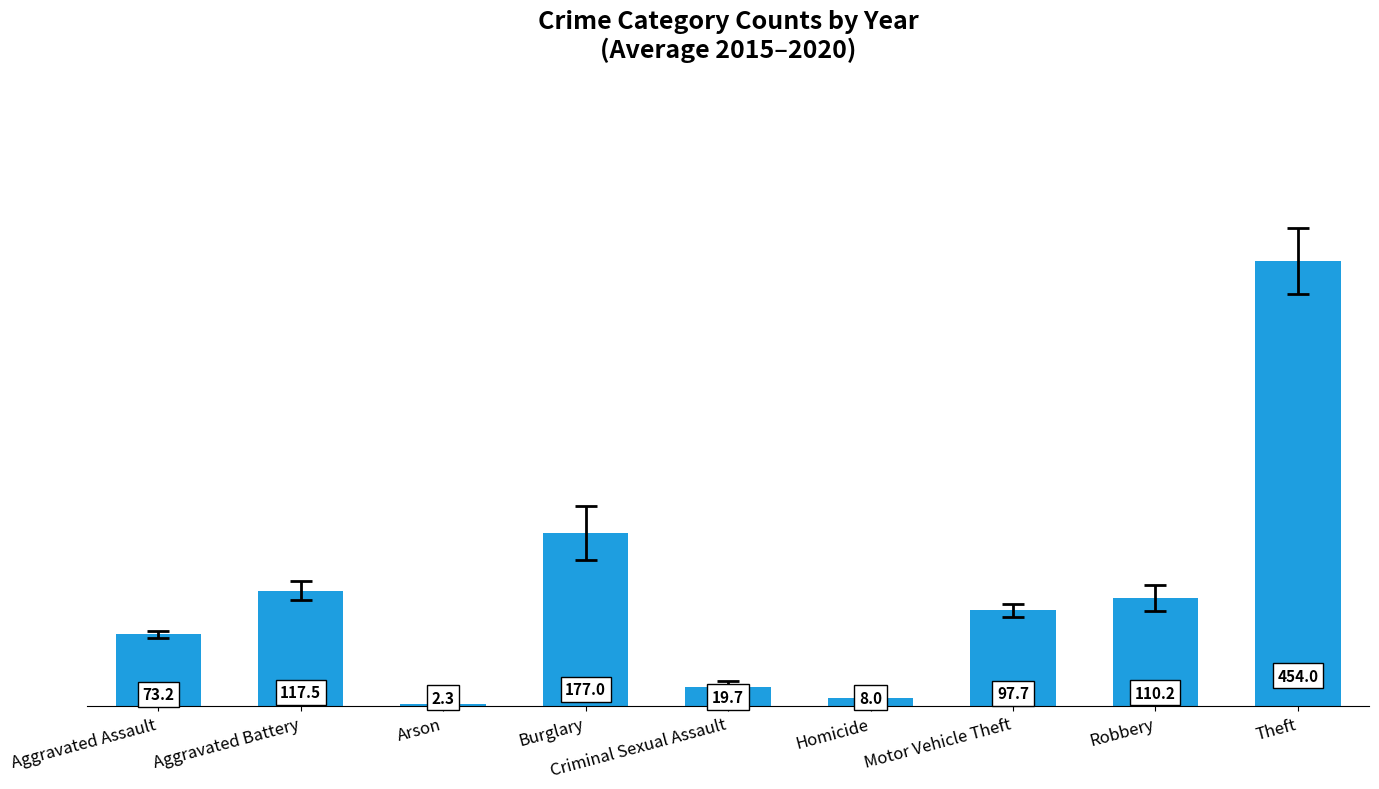

What is the label of the 8th bar from the right?

Aggravated Battery